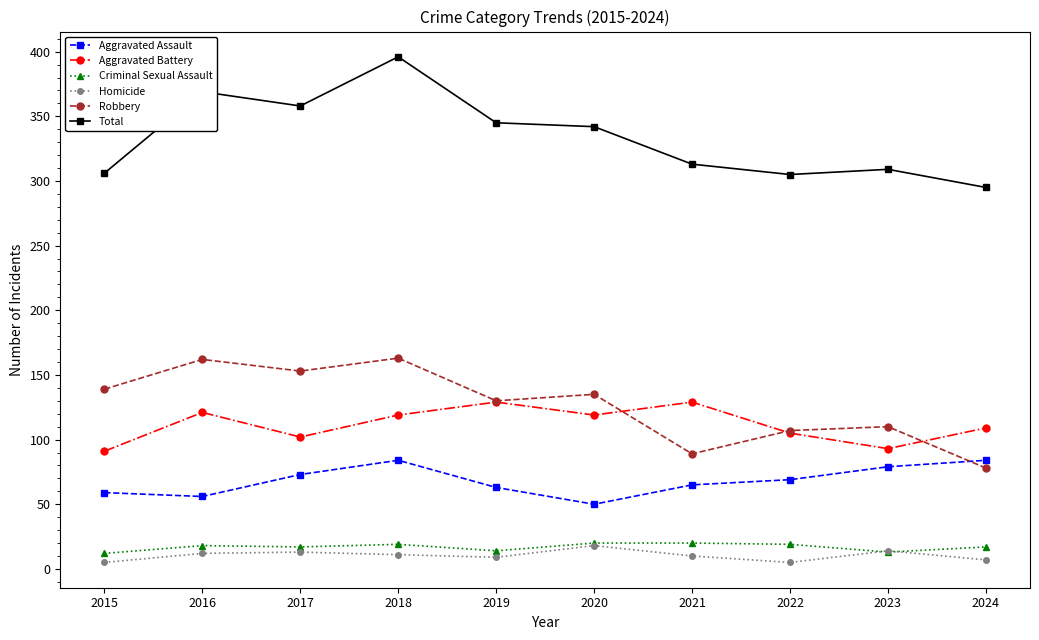

Read the Total value at 2021.

313